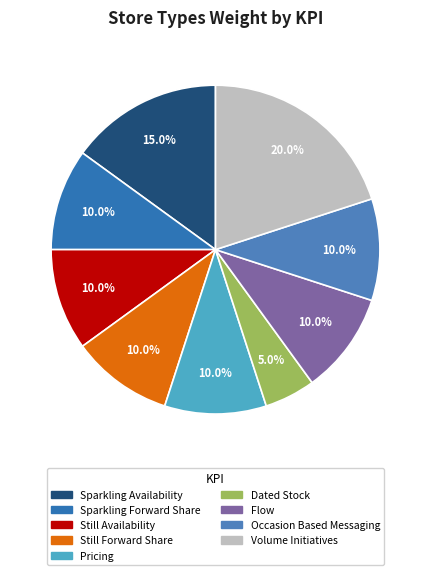

Does any single category account for the majority?

No